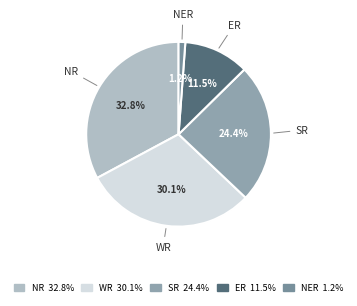

Is WR the majority of the pie?

No